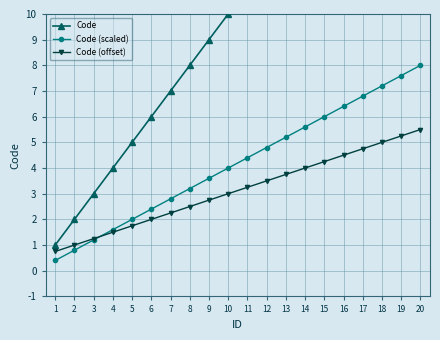

Between 18 and 17, which is larger?

18